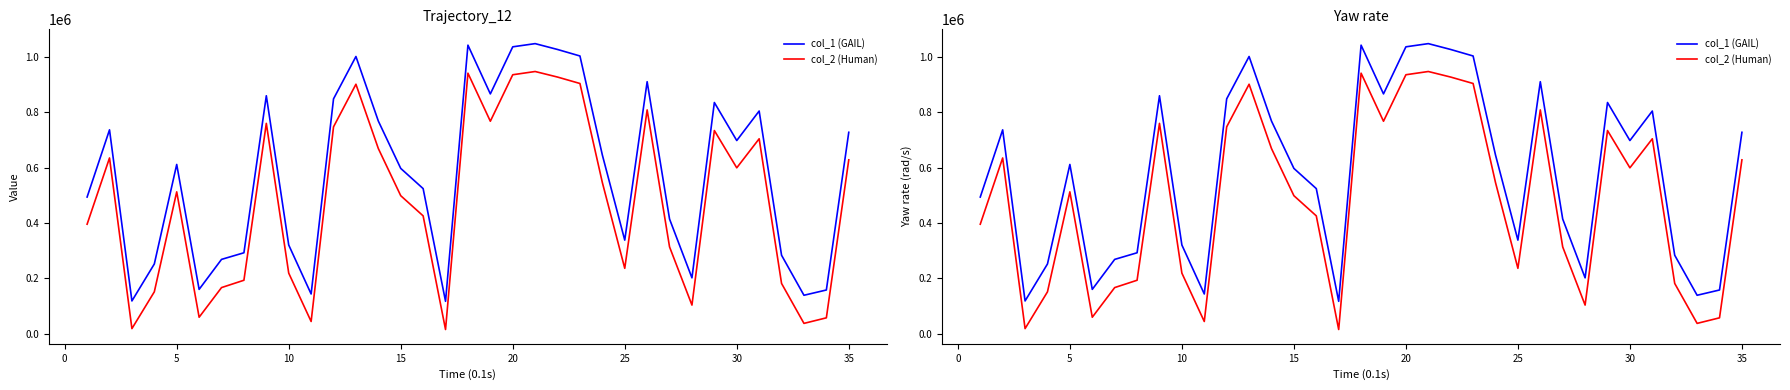

True or false: col_2 (Human) and col_1 (GAIL) cross at least once.

False